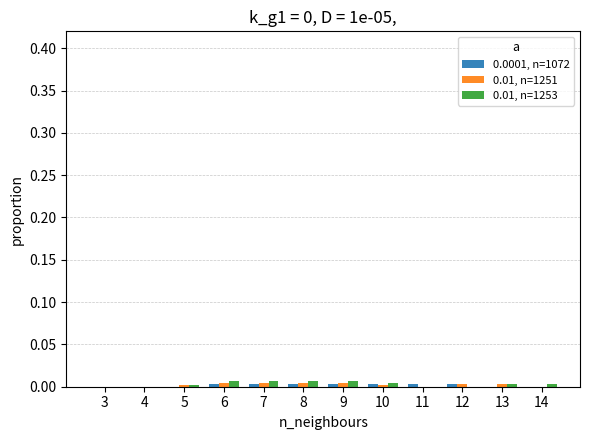

The value of 0.01, n=1251 at 13 is 0.0. True or false?

True